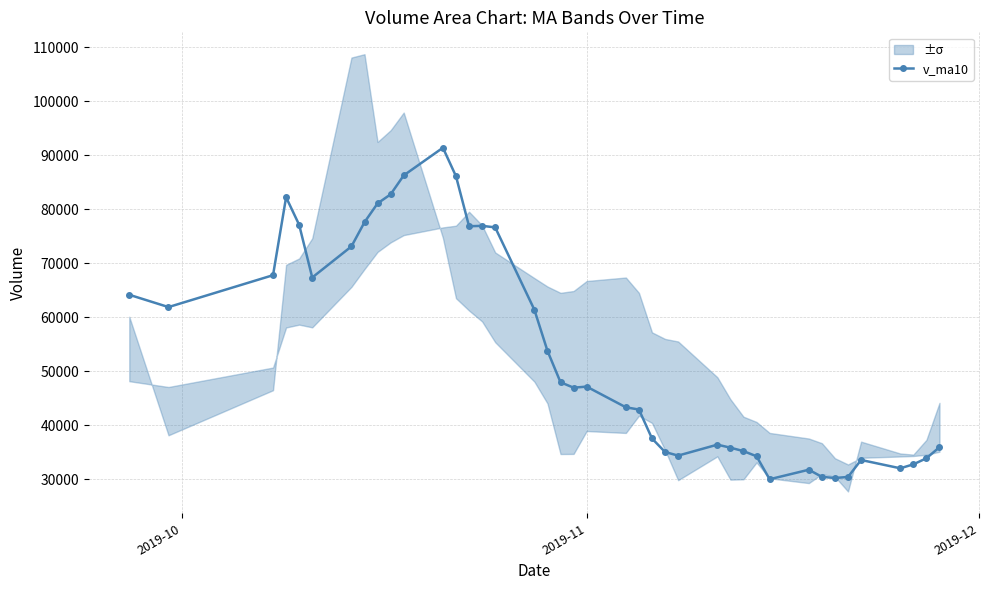

What is the value of the v_ma10 point at the 6th from the left?

67368.2